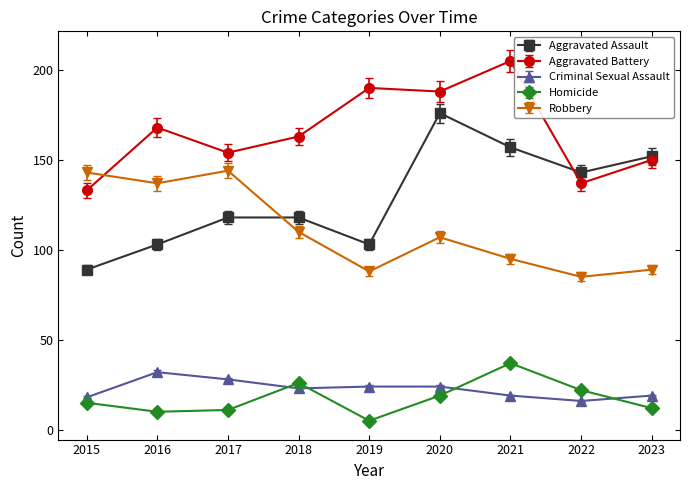

After their last crossing, which series has the higher values: Criminal Sexual Assault or Homicide?

Criminal Sexual Assault